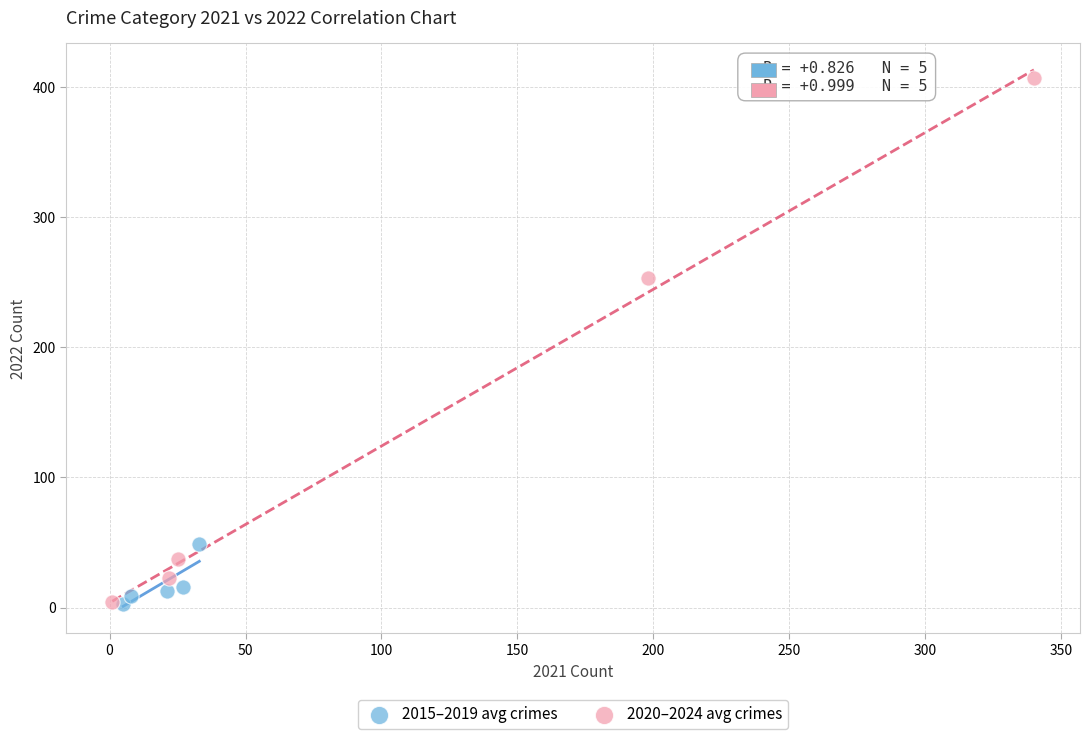

Which series has the largest Y range (max minus min)?

2020–2024 avg crimes